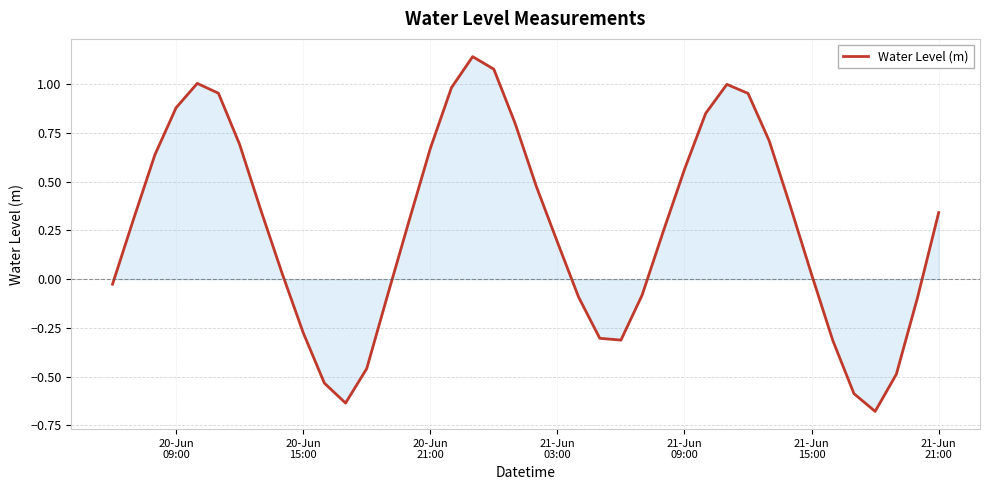

What is the difference between the second highest and second lowest values?

1.7